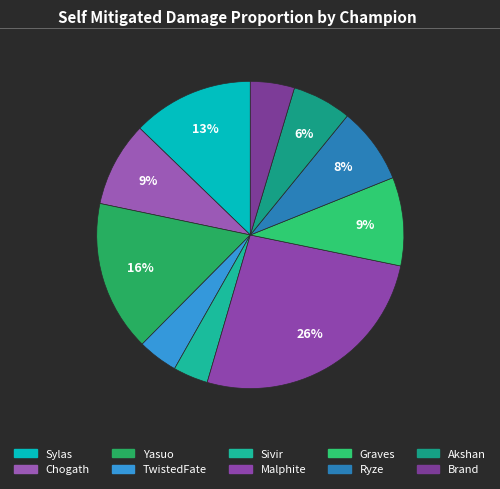

True or false: Akshan accounts for 17% of the total.

False